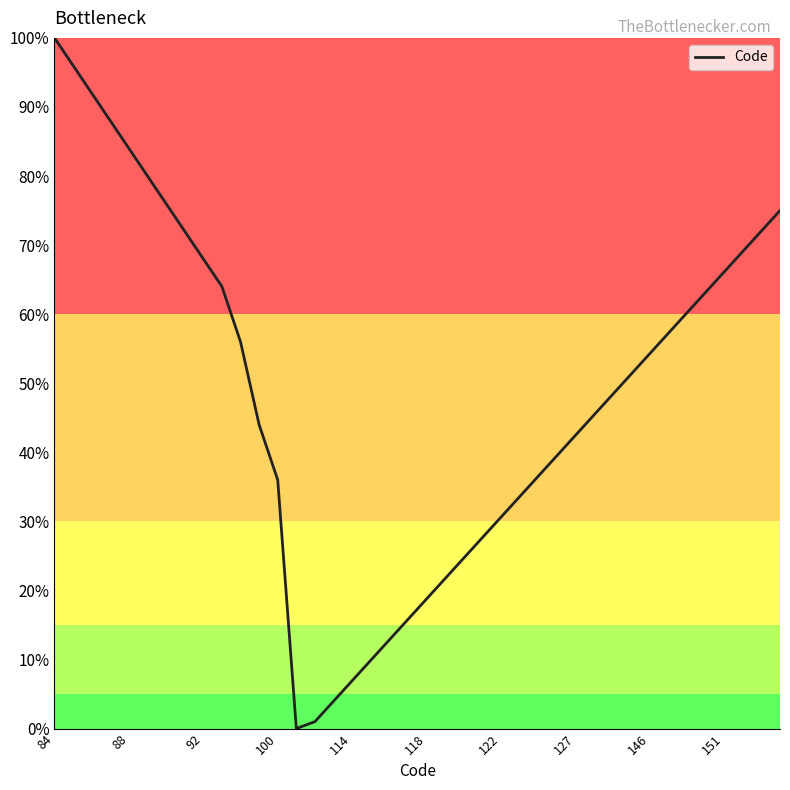

What is the difference between the maximum and minimum values?

100.0